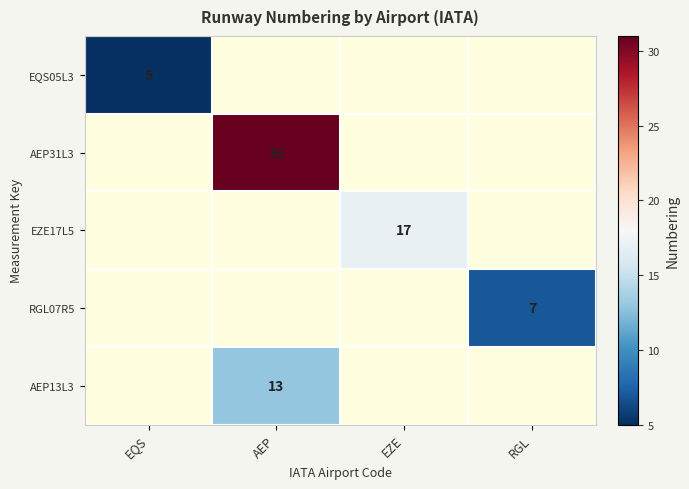

The value of EZE17L5 at EZE is 5. True or false?

False